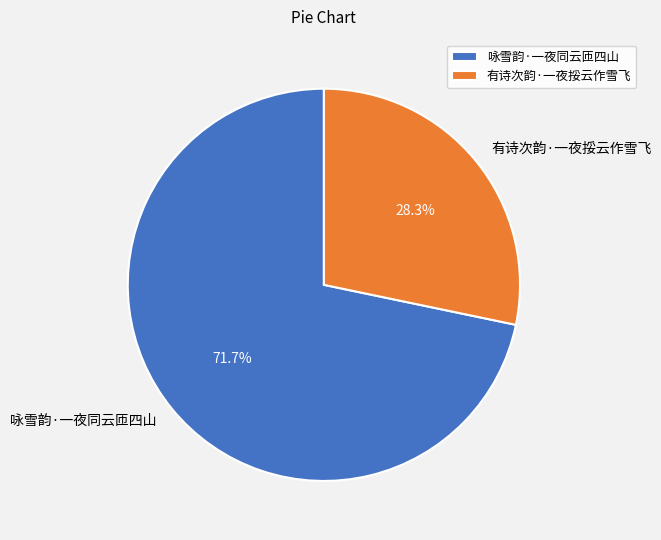

Do 有诗次韵·一夜挼云作雪飞 and 咏雪韵·一夜同云匝四山 together represent more than half of the pie?

Yes